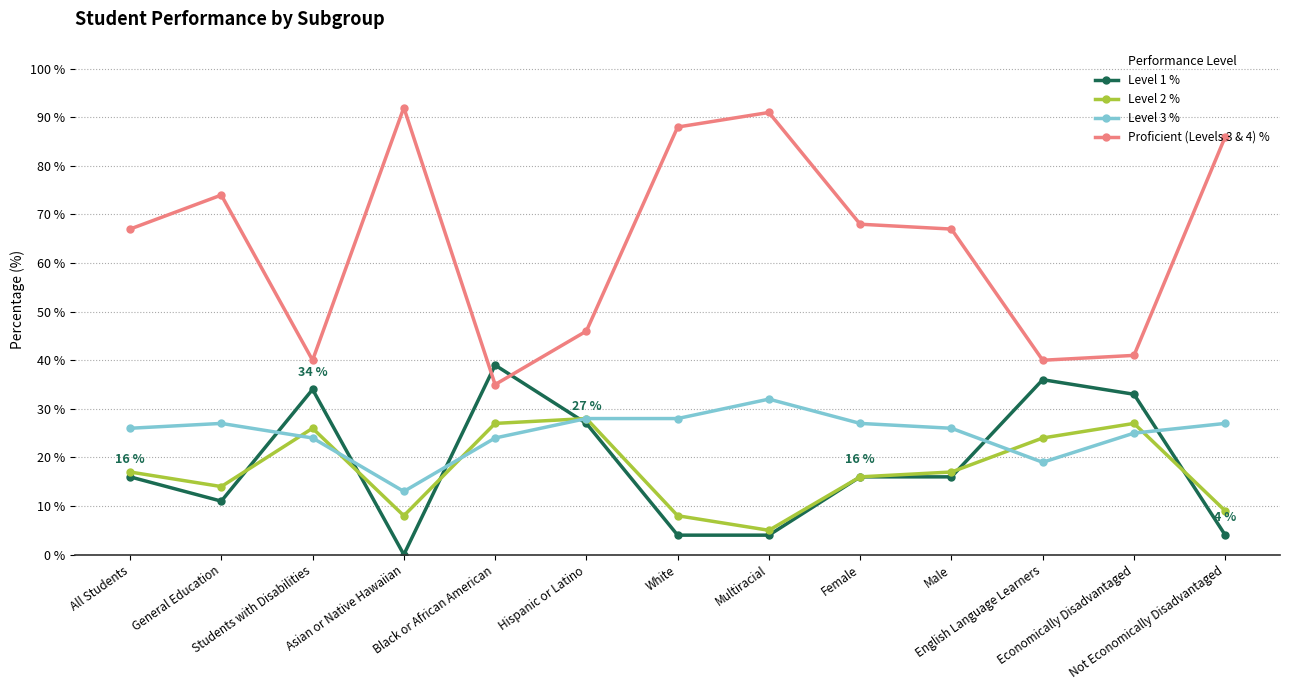

What is the label of the 9th point from the left?

Female